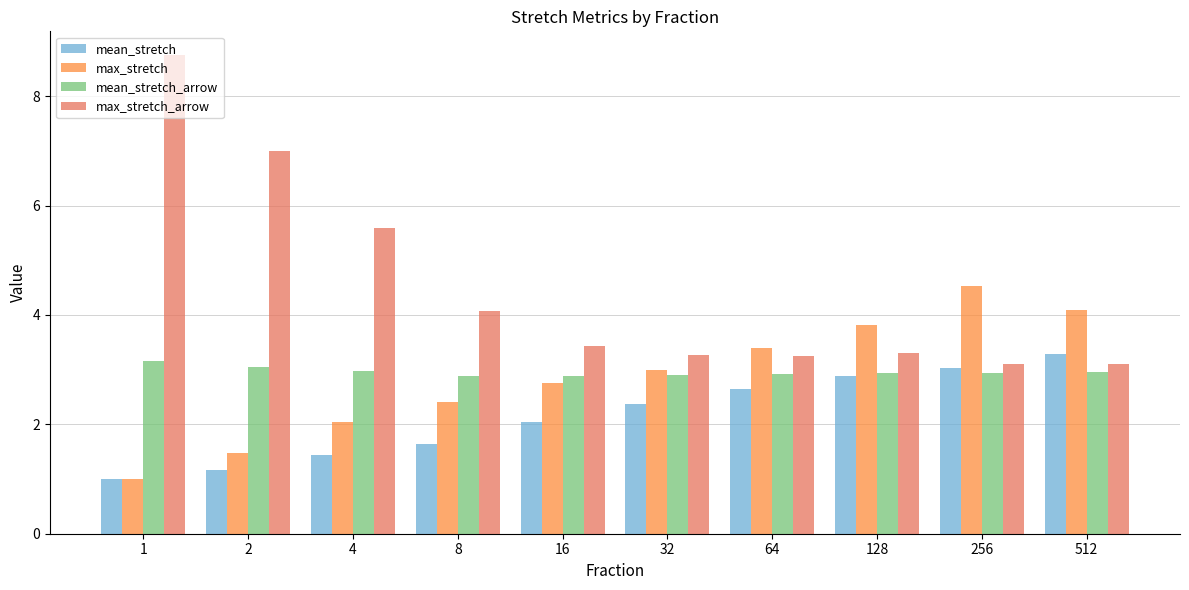

What is the maximum value shown in the chart?

8.8